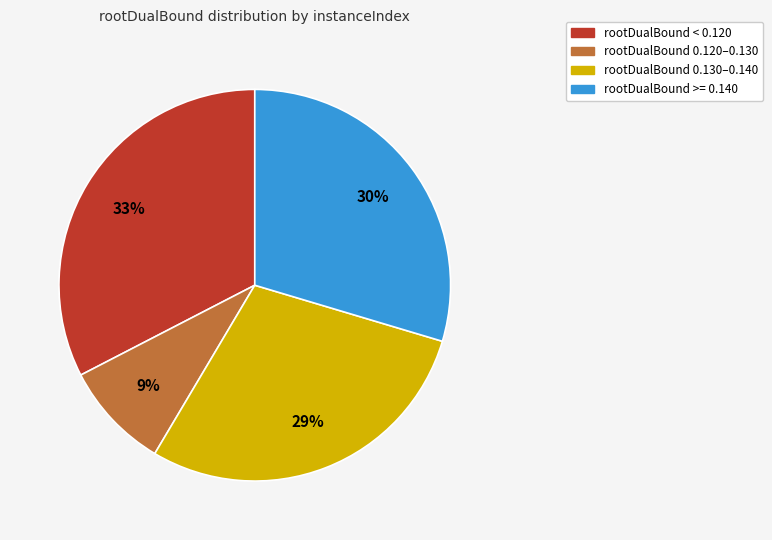

Is there a majority slice in this chart?

No